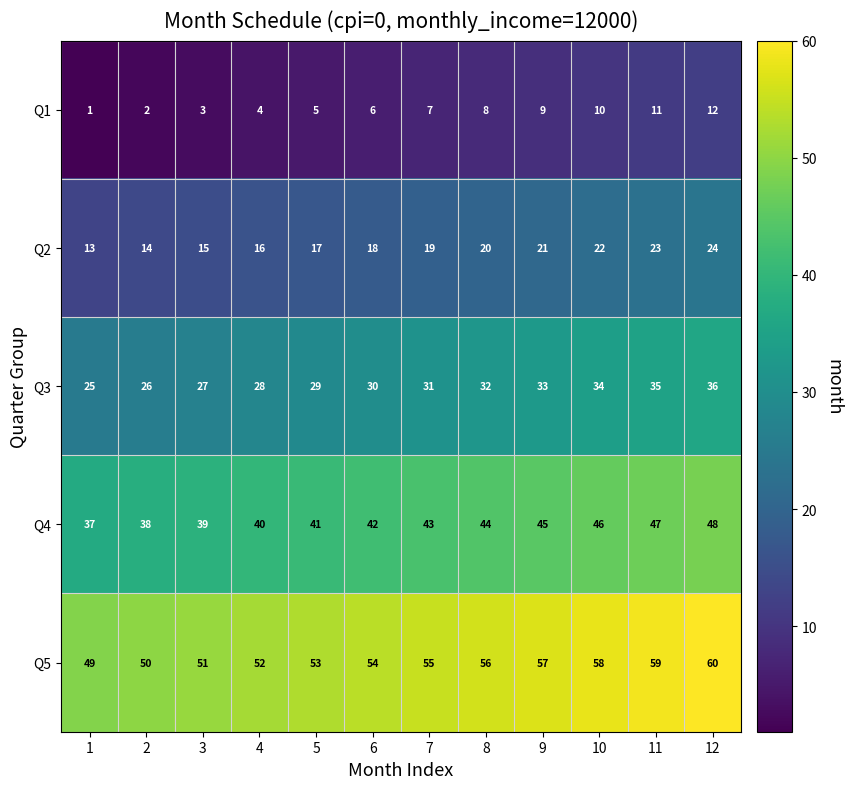

Where is Q1 nearest to the value 6?

6